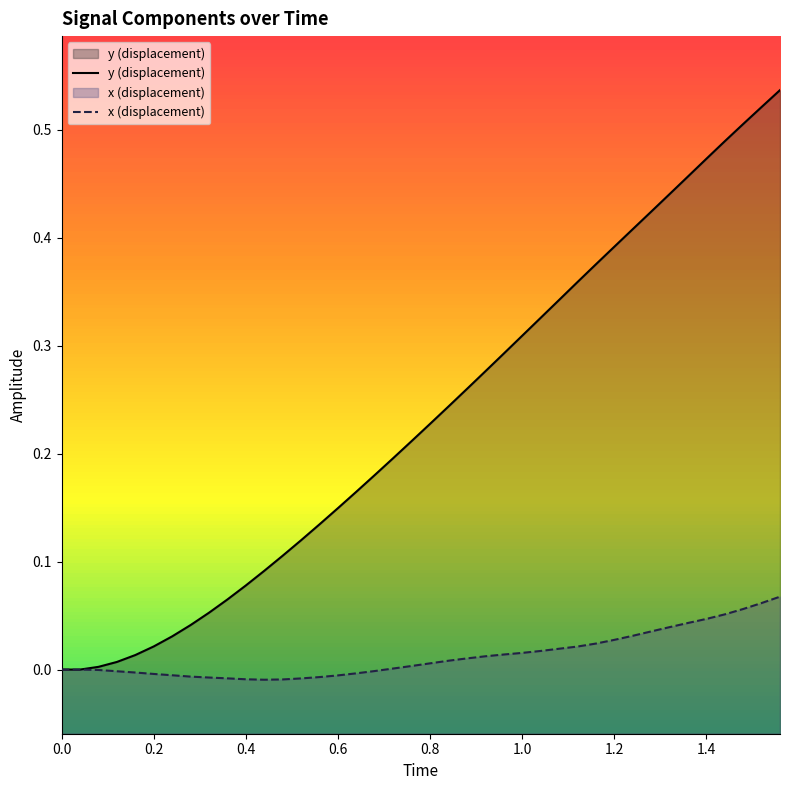

List the series in order of their peak value, lowest first.

x (displacement), y (displacement)